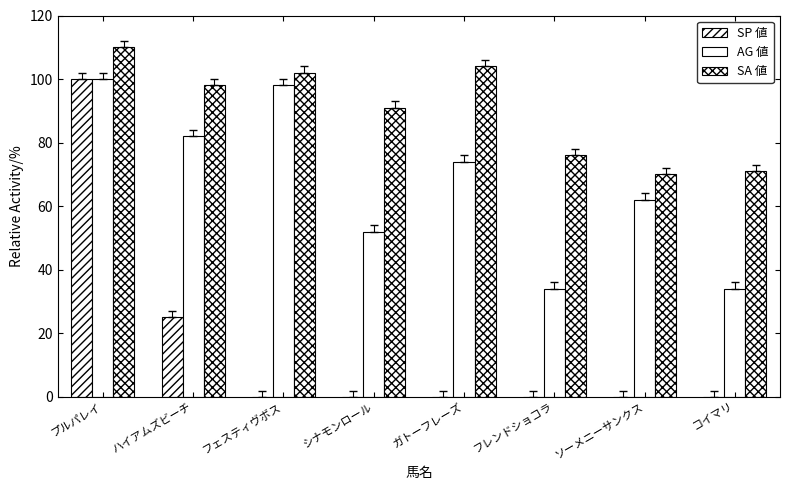

Count the SP 値 values in the range 0 to 25.

7